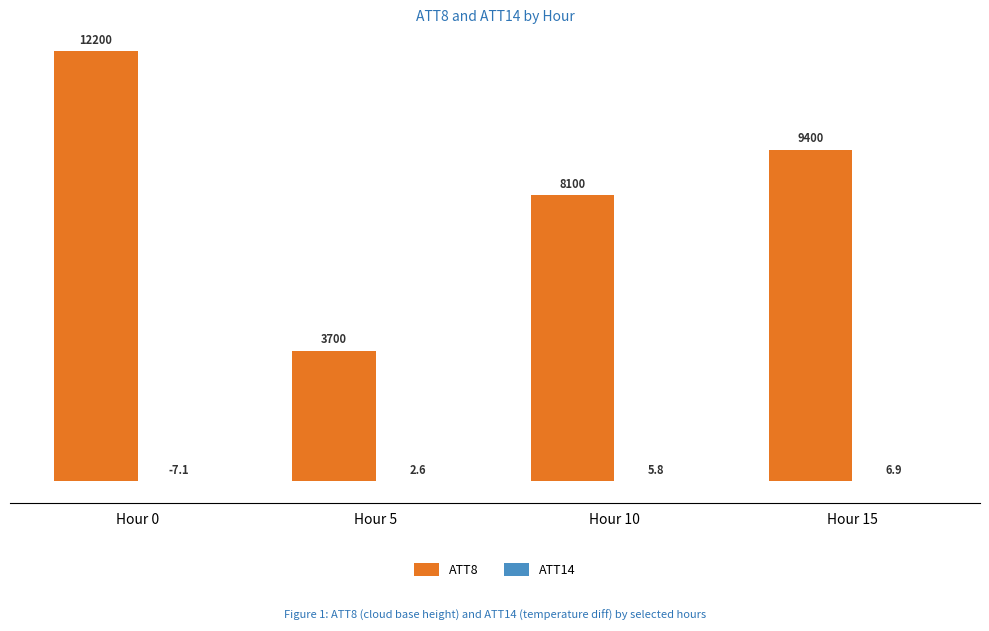

What value does the ATT8 series have at Hour 0?

12200.0